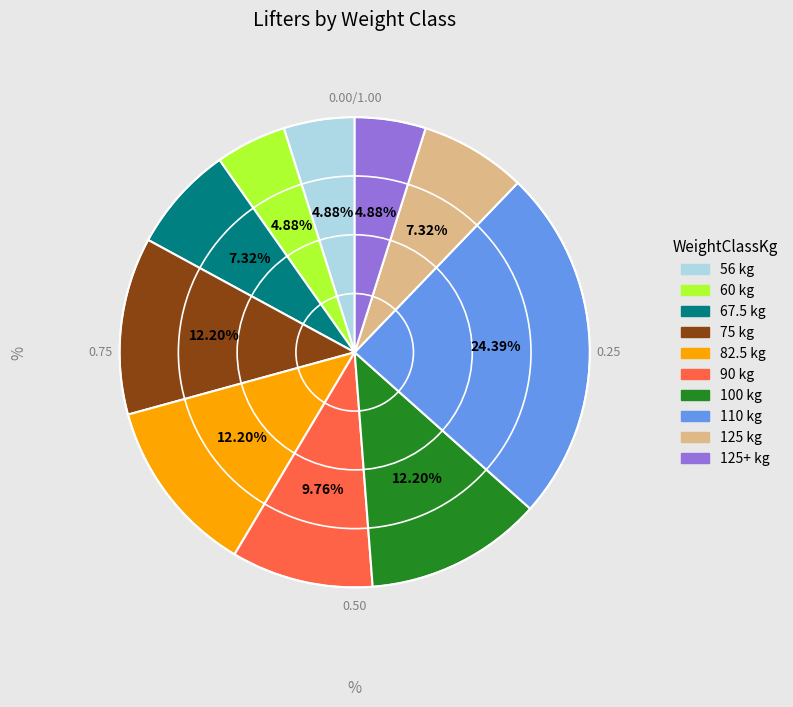

How many slices are in this pie chart?

10